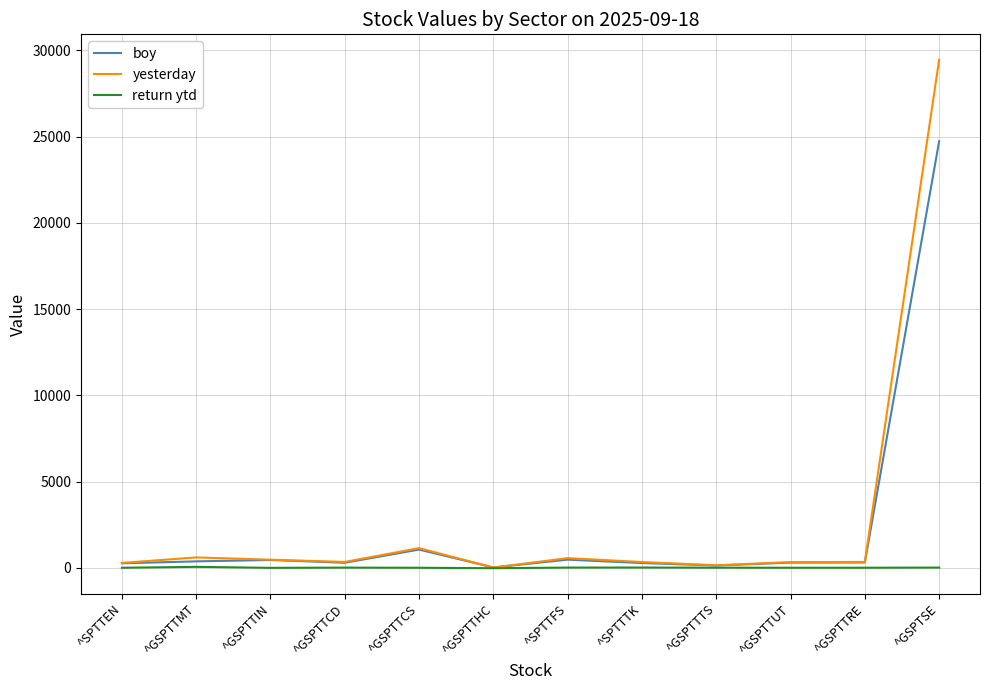

What is the highest value of the boy series?

24727.9